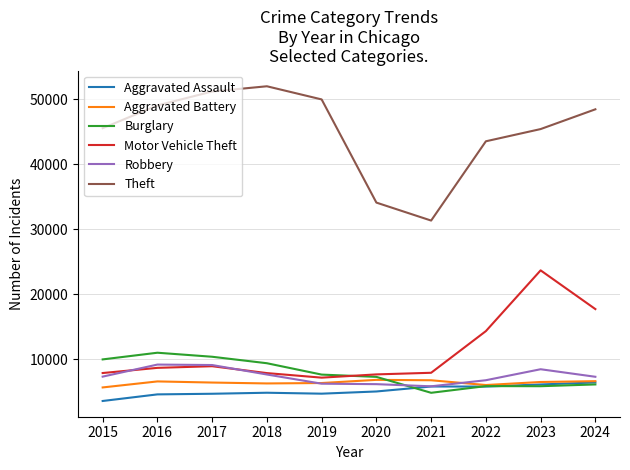

What are all the series names shown in the legend?

Aggravated Assault, Aggravated Battery, Burglary, Motor Vehicle Theft, Robbery, Theft